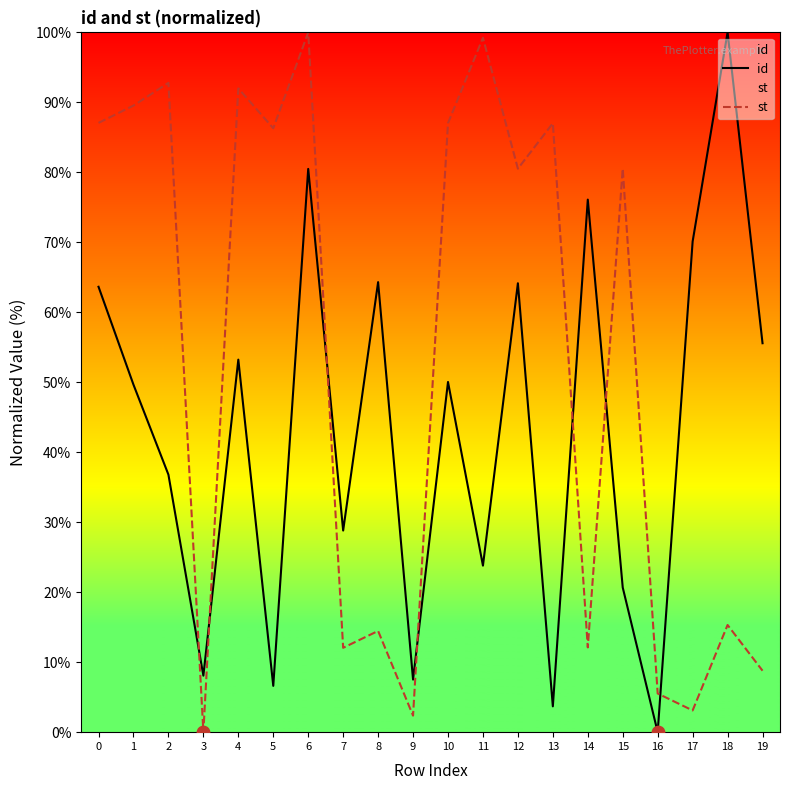

Is the value of st at 7 greater than the value of id at 4?

No